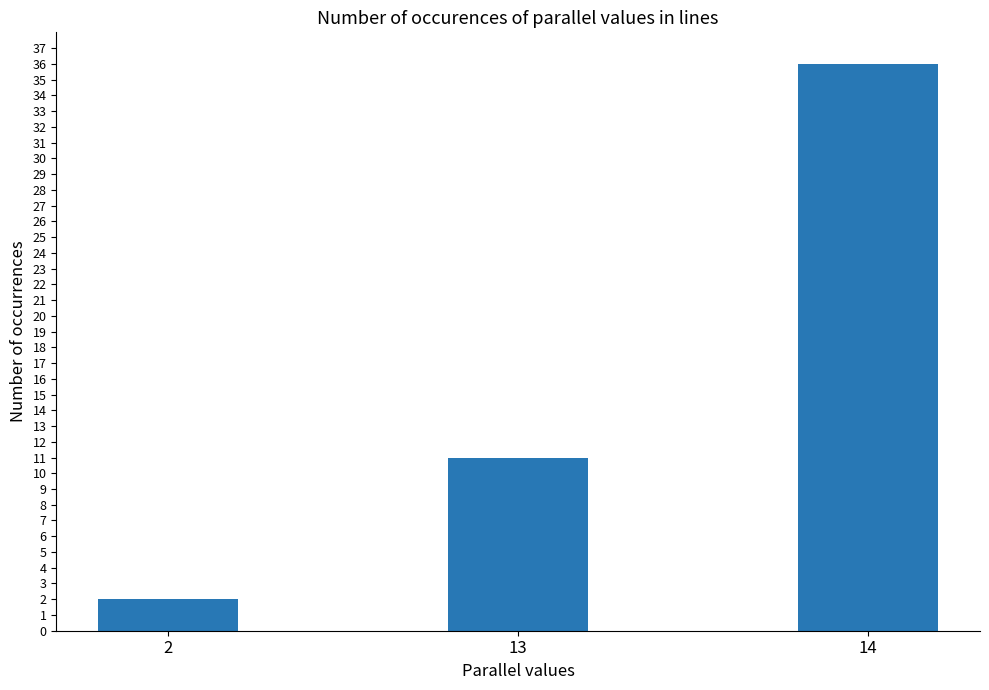

What is the maximum value shown in the chart?

36